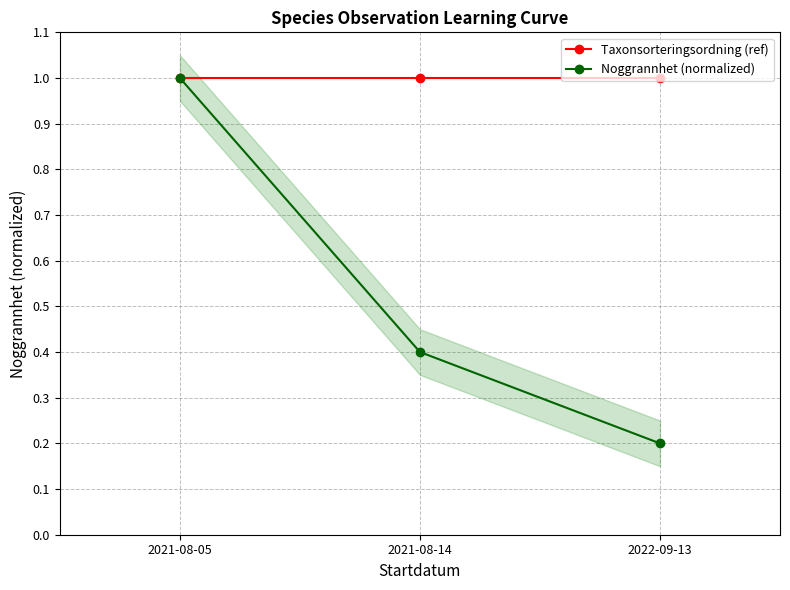

Reading left to right, transcribe all the data shown in this chart.

Taxonsorteringsordning (ref): 1.0	1.0	1.0
Noggrannhet (normalized): 1.0	0.4	0.2